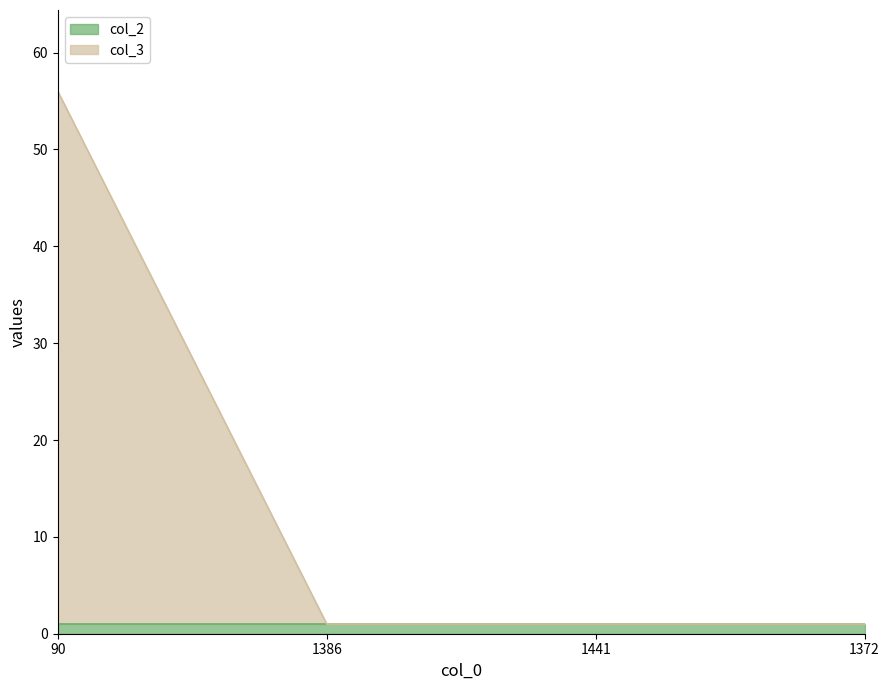

What is the smallest value displayed?

1